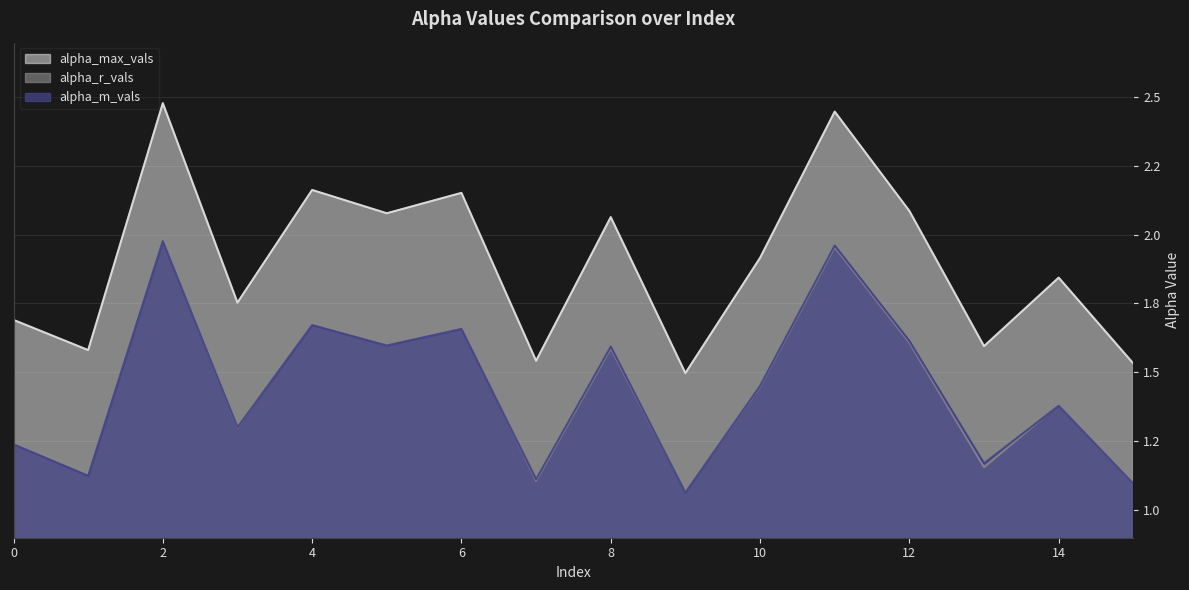

Reading left to right, extract all data points from this chart.

alpha_max_vals: 1.7	1.6	2.5	1.8	2.2	2.1	2.2	1.5	2.1	1.5	1.9	2.4	2.1	1.6	1.8	1.5
alpha_r_vals: 1.2	1.1	2.0	1.3	1.7	1.6	1.7	1.1	1.6	1.1	1.4	2.0	1.6	1.2	1.4	1.1
alpha_m_vals: 1.2	1.1	2.0	1.3	1.7	1.6	1.7	1.1	1.6	1.1	1.5	2.0	1.6	1.2	1.4	1.1